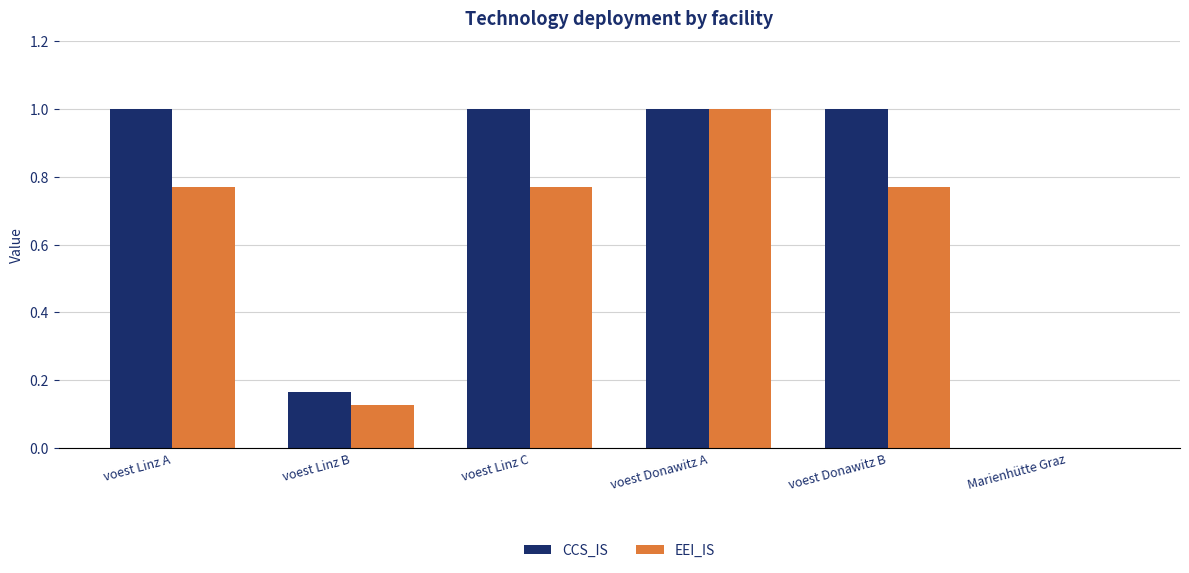

The CCS_IS series shows 0.5 at voest Linz A. True or false?

False